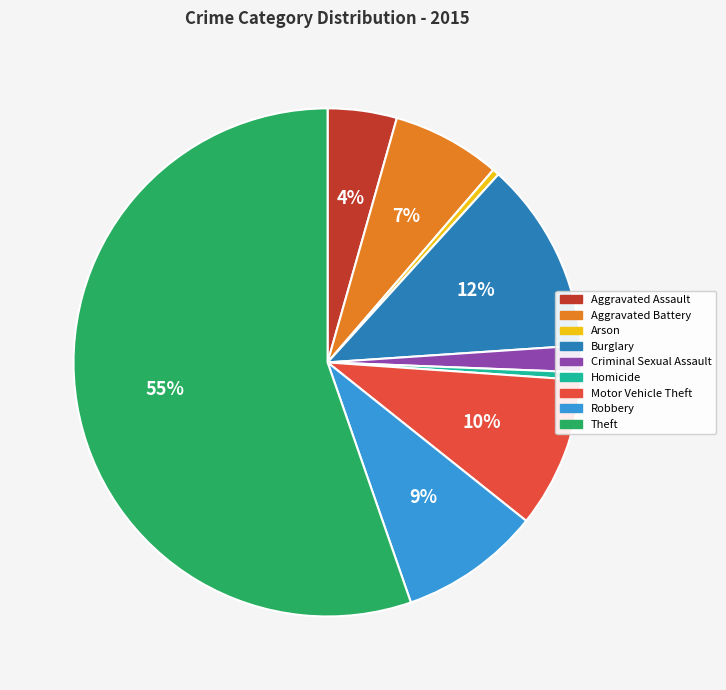

What percentage is the Criminal Sexual Assault slice, to the nearest percent?

2%